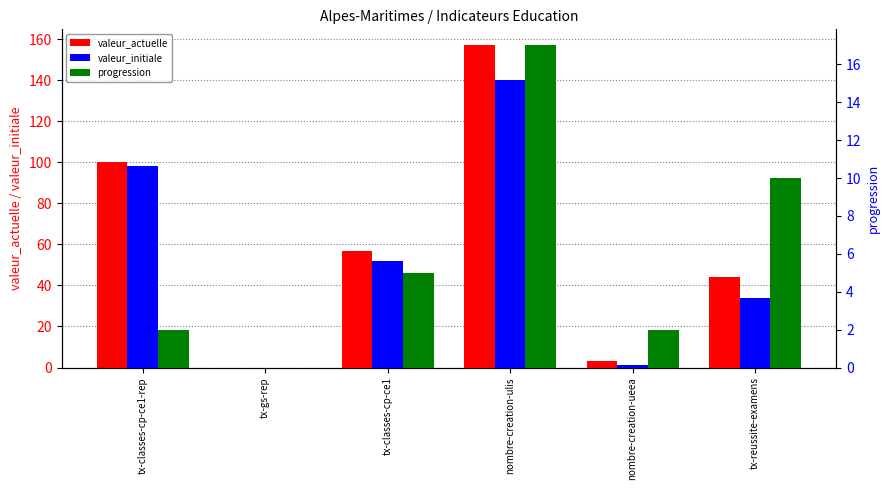

At which label is valeur_actuelle closest to 78?

tx-classes-cp-ce1